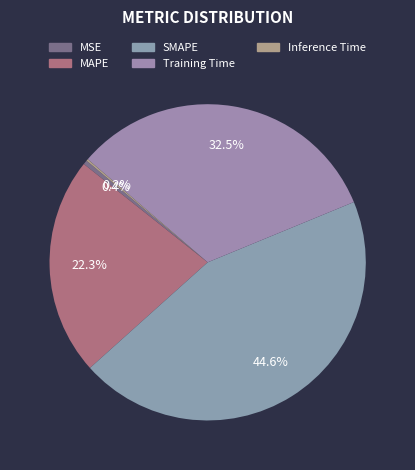

What percentage is the Training Time slice, to the nearest percent?

32%